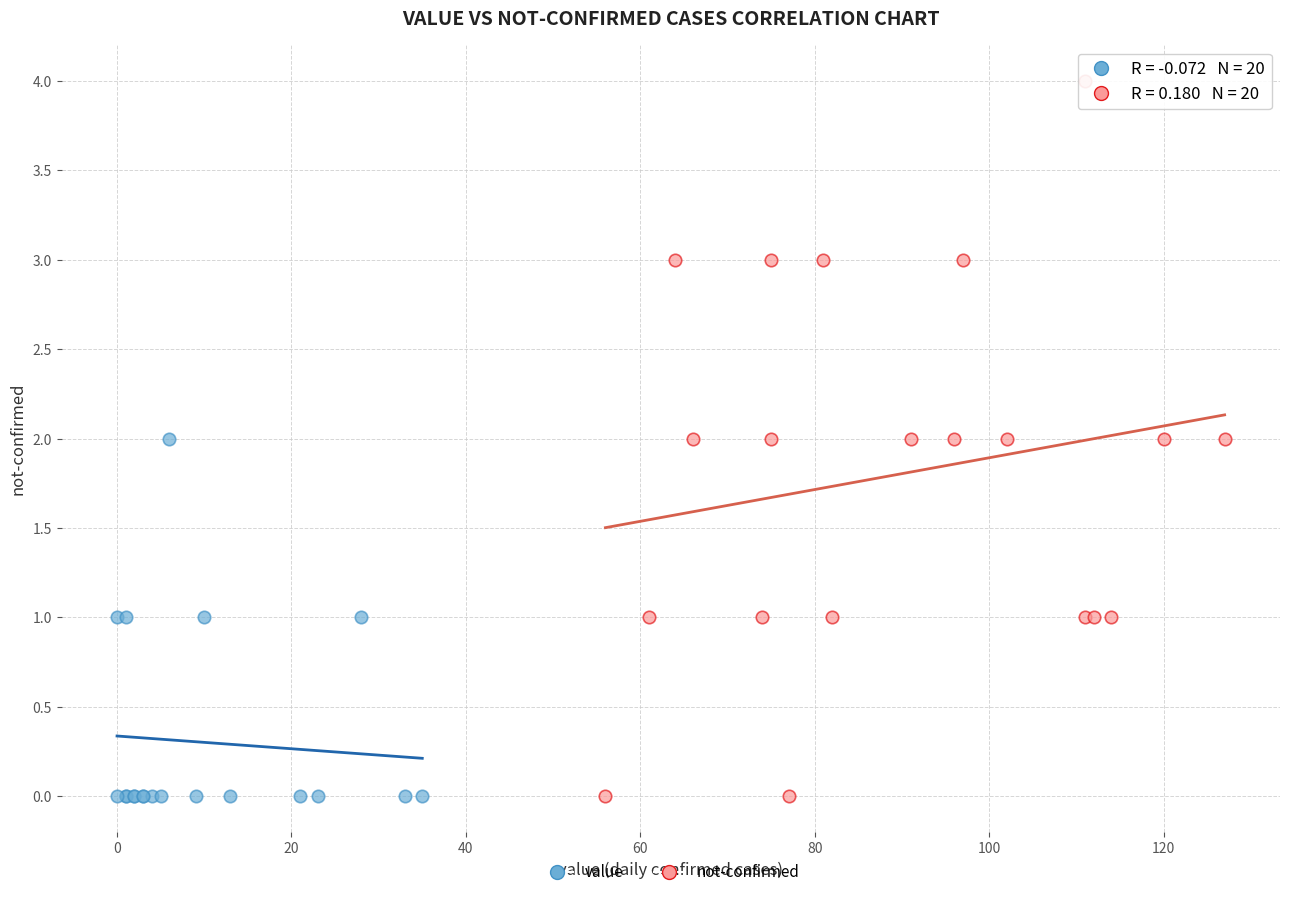

Which series reaches the maximum Y coordinate?

not-confirmed